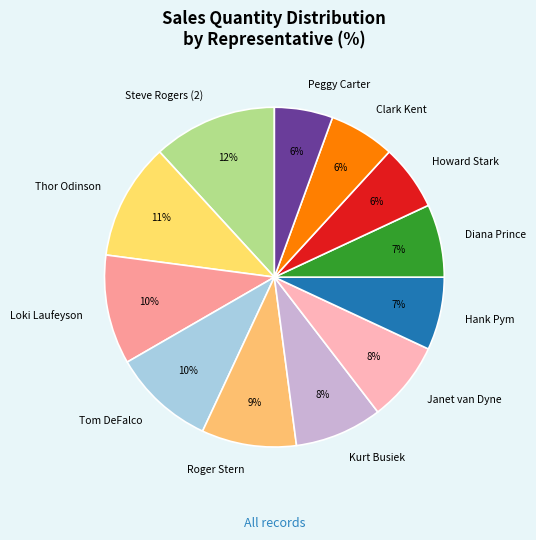

To the nearest percent, what percentage of the pie is Janet van Dyne?

8%